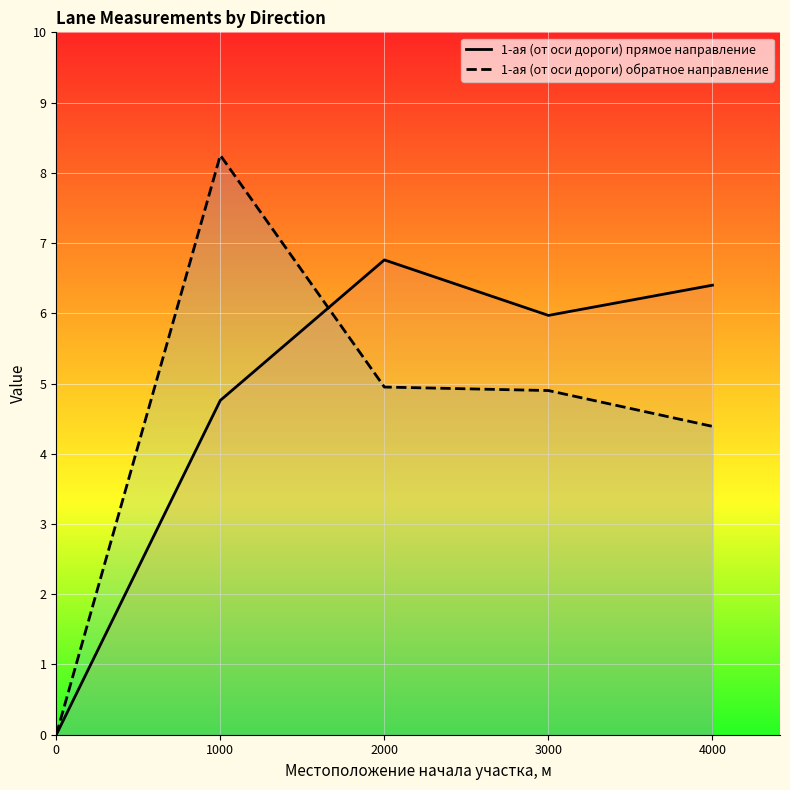

What is the value of the 1-ая (от оси дороги) прямое направление point at the 2nd from the left?

4.8